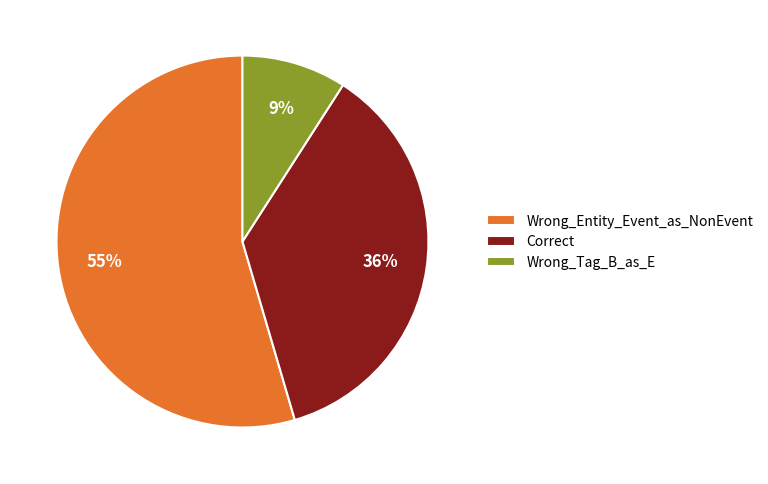

Which has a higher value, Correct or Wrong_Tag_B_as_E?

Correct